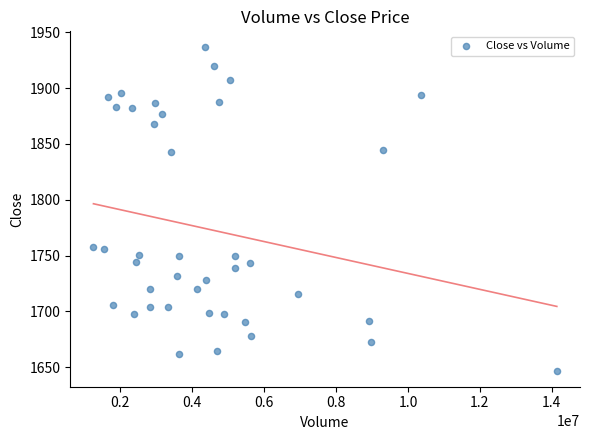

What is the range of Y values (max minus min)?

289.6